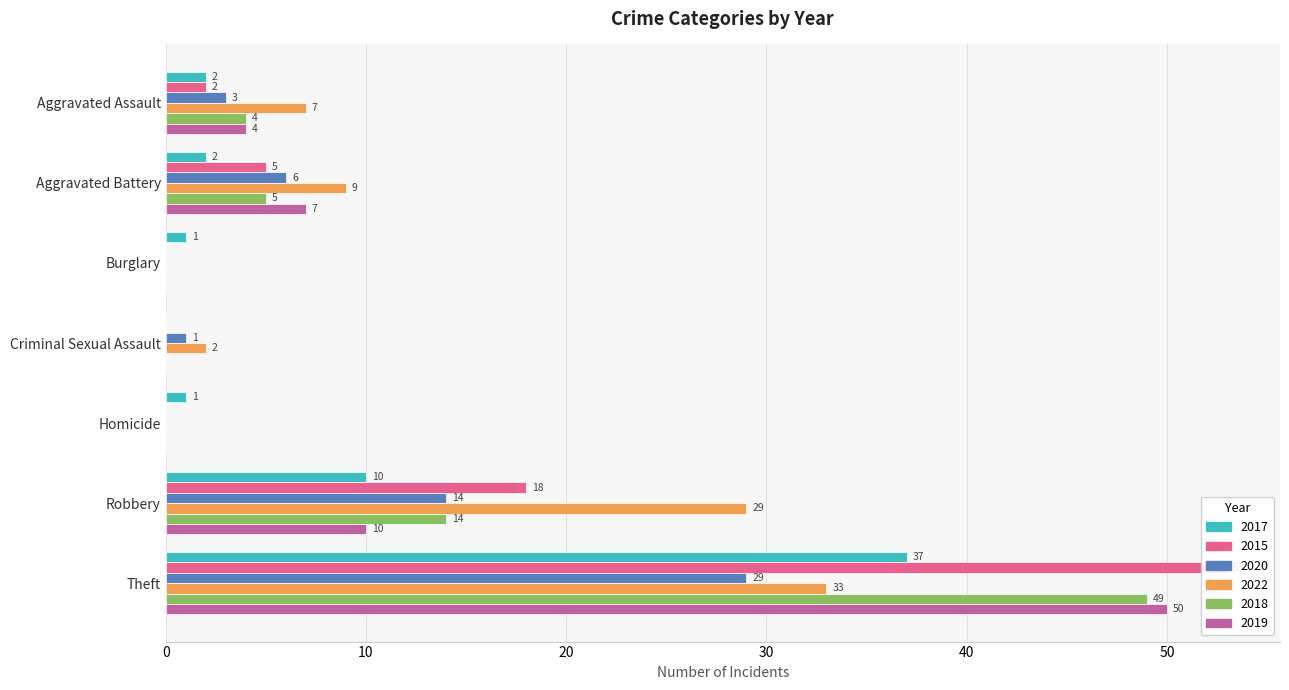

Reading left to right, what are all the values shown in this chart?

2017: Aggravated Assault=2	Aggravated Battery=2	Burglary=1	Criminal Sexual Assault=0	Homicide=1	Robbery=10	Theft=37
2015: Aggravated Assault=2	Aggravated Battery=5	Burglary=0	Criminal Sexual Assault=0	Homicide=0	Robbery=18	Theft=53
2020: Aggravated Assault=3	Aggravated Battery=6	Burglary=0	Criminal Sexual Assault=1	Homicide=0	Robbery=14	Theft=29
2022: Aggravated Assault=7	Aggravated Battery=9	Burglary=0	Criminal Sexual Assault=2	Homicide=0	Robbery=29	Theft=33
2018: Aggravated Assault=4	Aggravated Battery=5	Burglary=0	Criminal Sexual Assault=0	Homicide=0	Robbery=14	Theft=49
2019: Aggravated Assault=4	Aggravated Battery=7	Burglary=0	Criminal Sexual Assault=0	Homicide=0	Robbery=10	Theft=50